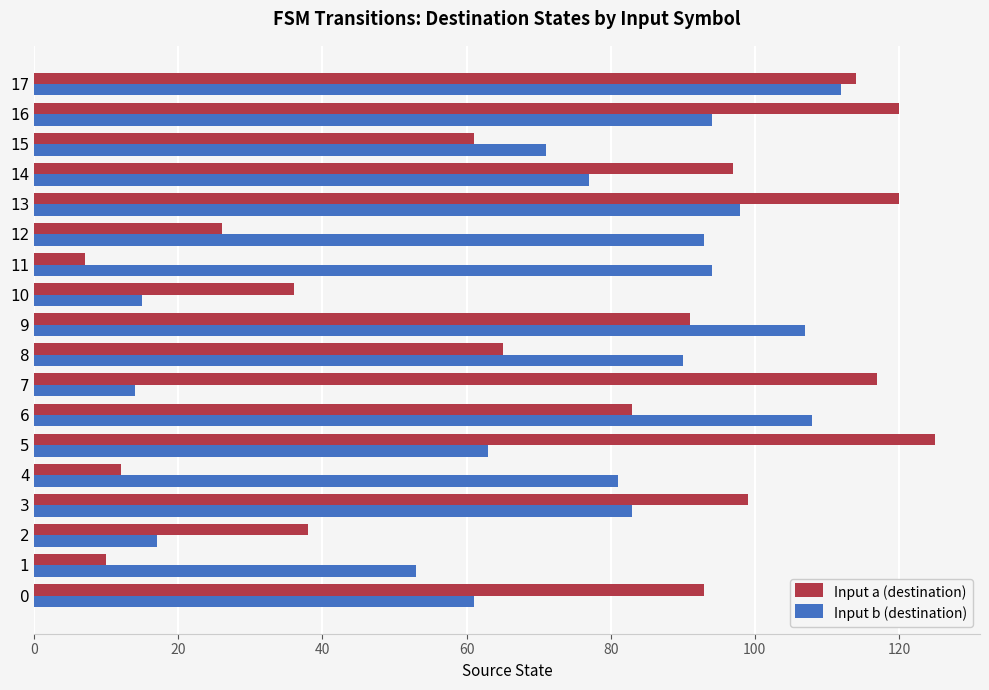

Which series changed the most between 4 and 12?

Input a (destination)